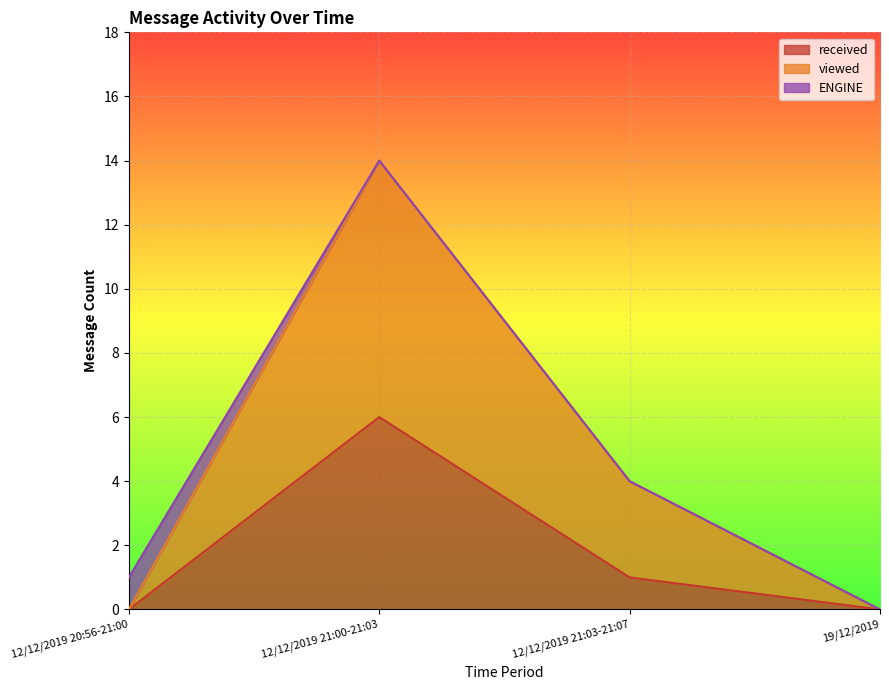

What is the label of the 1st point from the left?

12/12/2019 20:56-21:00